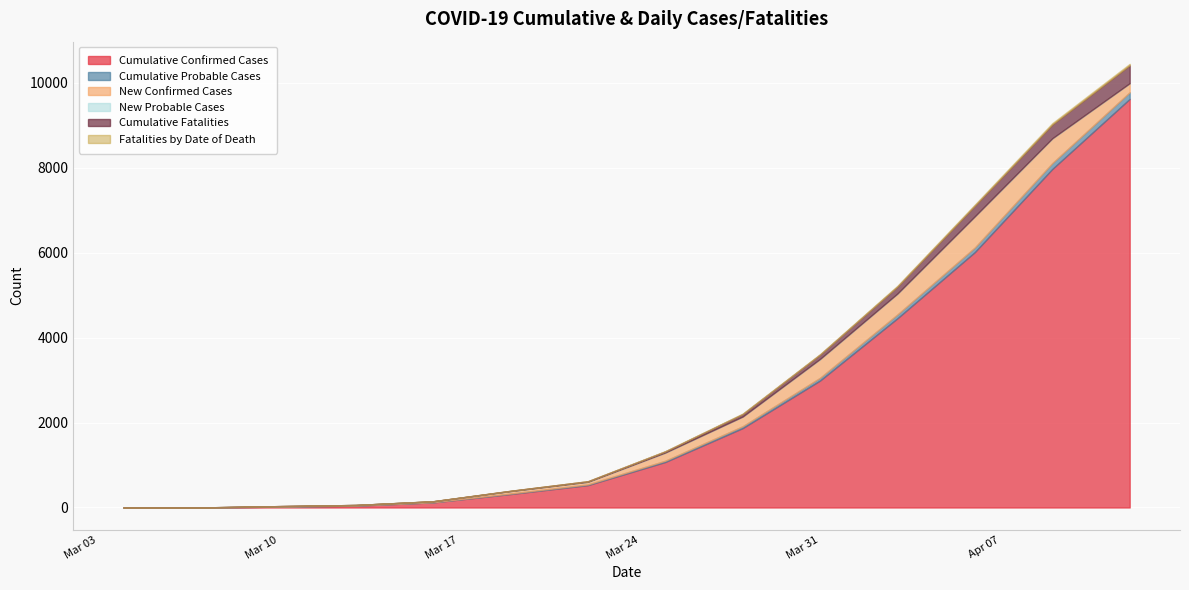

Is it true that Fatalities by Date of Death equals 0 at 0?

True